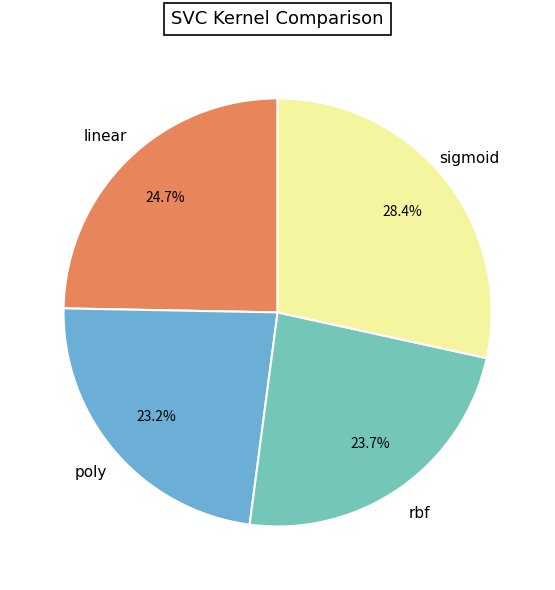

To the nearest percent, what is the difference between the largest and smallest slice percentages?

5%